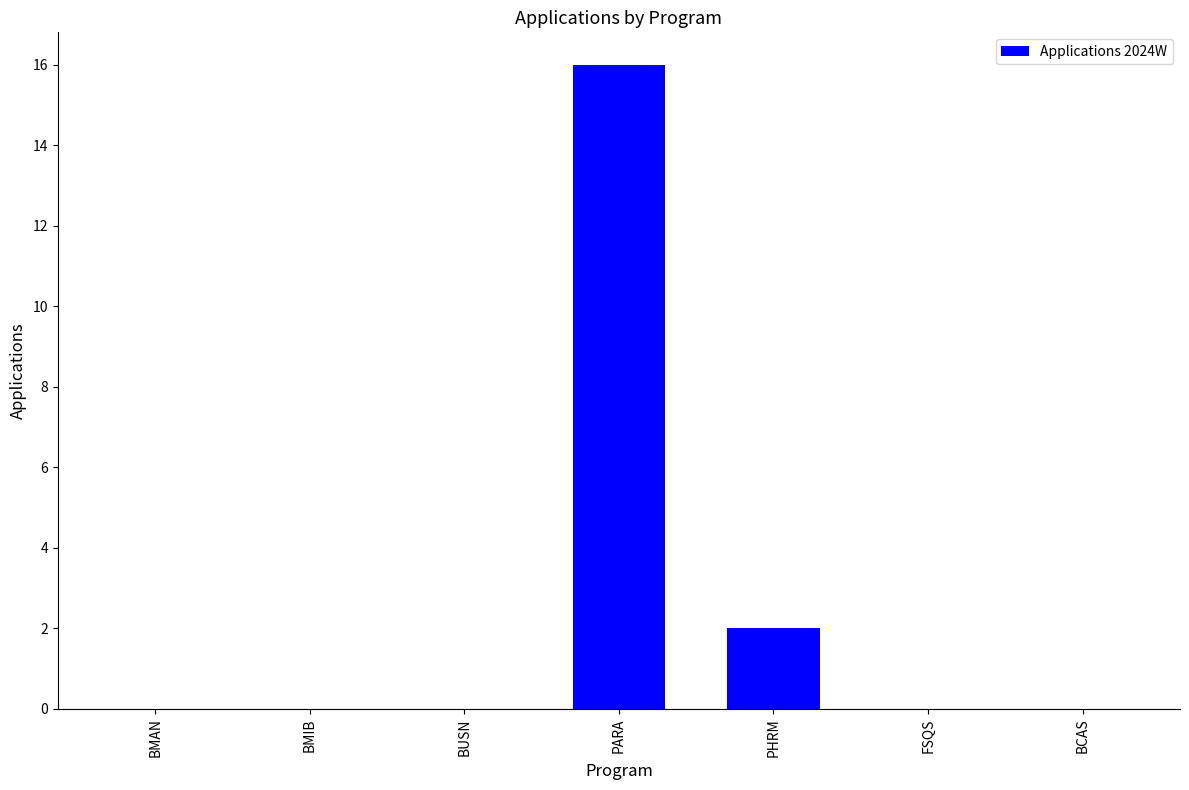

Reading left to right, what are all the values shown in this chart?

BMAN=0	BMIB=0	BUSN=0	PARA=16	PHRM=2	FSQS=0	BCAS=0